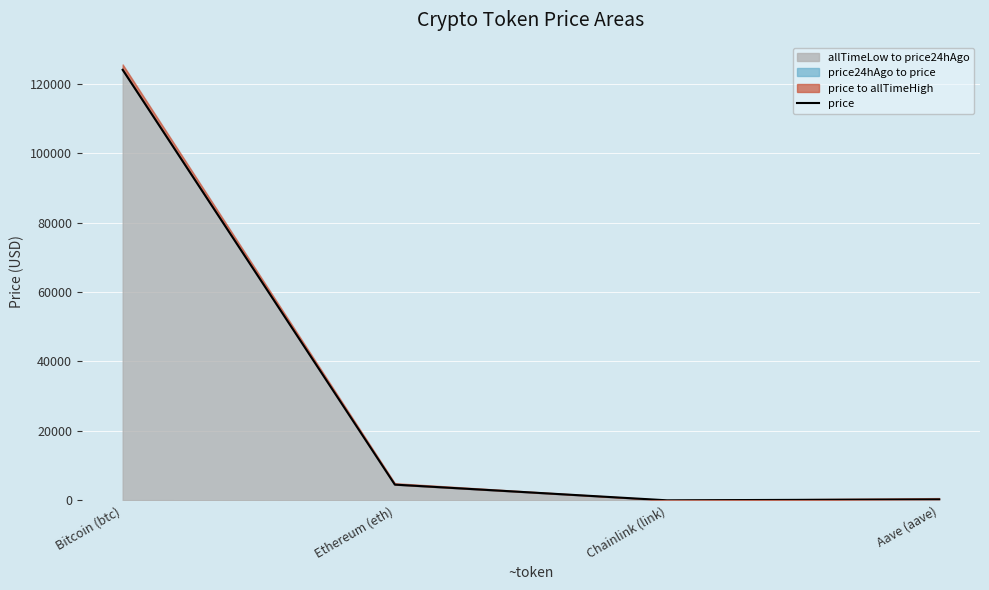

What is the maximum value shown in the chart?

123963.0